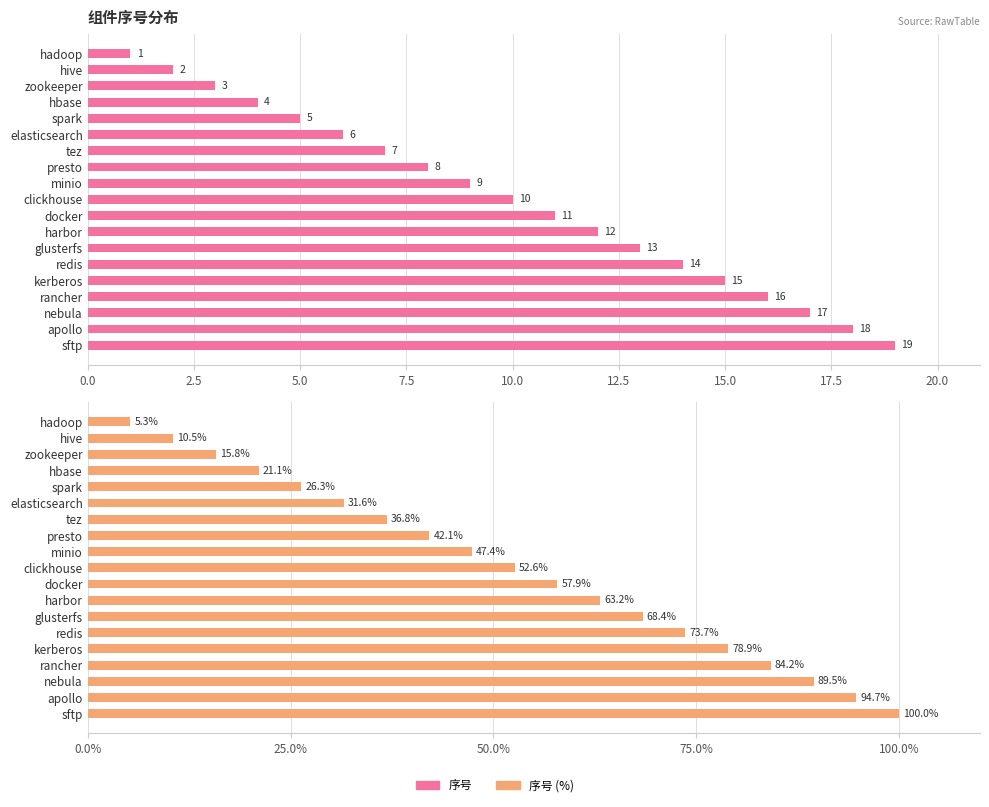

How many values in the 序号 series exceed 10?

9